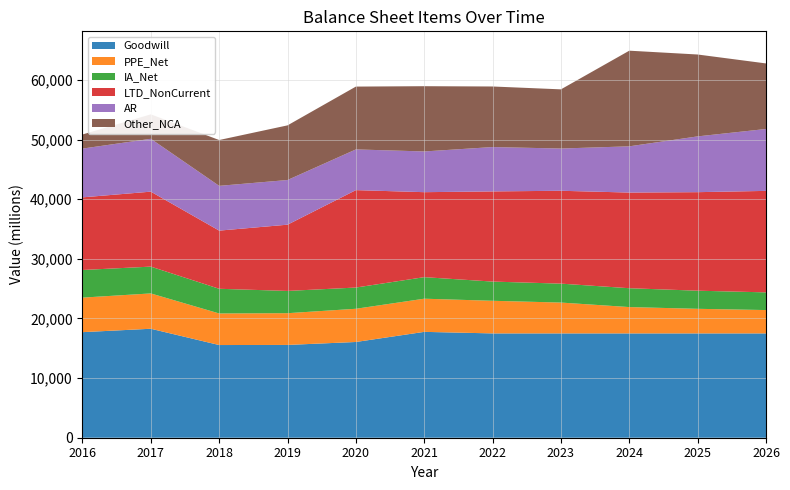

Reading left to right, list all the values displayed in this chart.

Goodwill: 2016=17707.0	2017=18277.0	2018=15546.0	2019=15563.0	2020=16058.0	2021=17756.0	2022=17497.0	2023=17497.0	2024=17497.0	2025=17497.0	2026=17497.0
PPE_Net: 2016=5793.0	2017=5926.0	2018=5296.0	2019=5325.0	2020=5570.0	2021=5562.0	2022=5471.0	2023=5172.7	2024=4416.6	2025=4124.3	2026=3916.0
IA_Net: 2016=4634.0	2017=4496.0	2018=4139.0	2019=3734.0	2020=3560.0	2021=3613.0	2022=3222.0	2023=3174.2	2024=3162.8	2025=3039.7	2026=2966.5
LTD_NonCurrent: 2016=12182.0	2017=12573.0	2018=9756.0	2019=11110.0	2020=16342.0	2021=14254.0	2022=15123.0	2023=15576.7	2024=16044.0	2025=16525.3	2026=17021.1
AR: 2016=8177.0	2017=8866.0	2018=7508.0	2019=7493.0	2020=6827.0	2021=6830.0	2022=7440.0	2023=7084.5	2024=7754.2	2025=9356.3	2026=10383.3
Other_NCA: 2016=2367.0	2017=4102.0	2018=7688.0	2019=9166.0	2020=10538.0	2021=10945.0	2022=10158.0	2023=9925.9	2024=16041.5	2025=13732.9	2026=10994.7